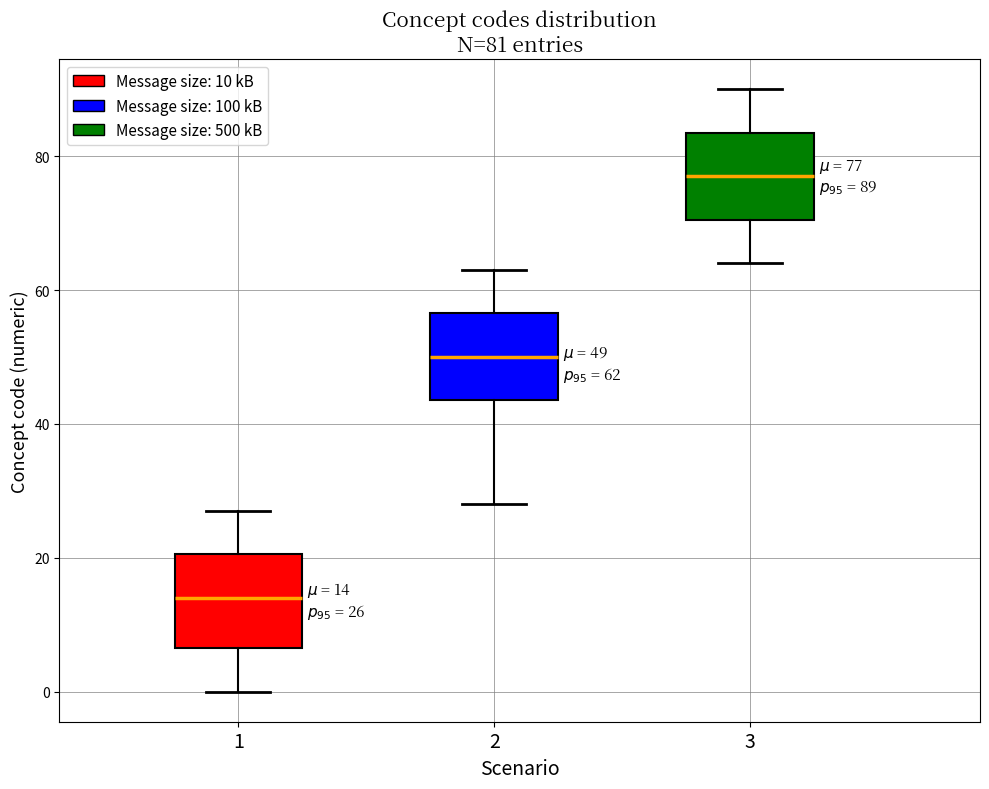

Which box's median line is the lowest?

1